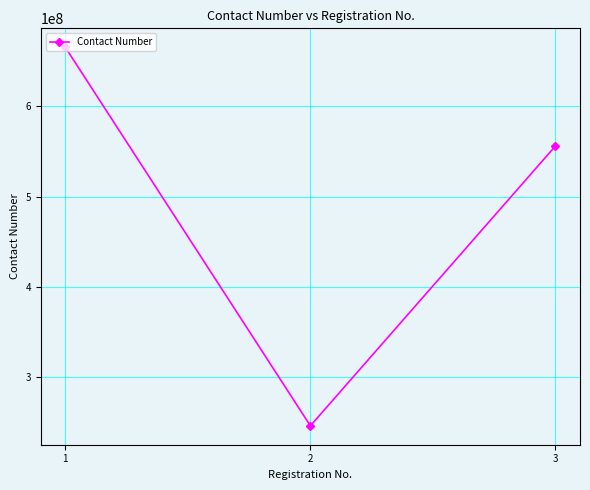

At which category does the chart reach its peak across all series?

1